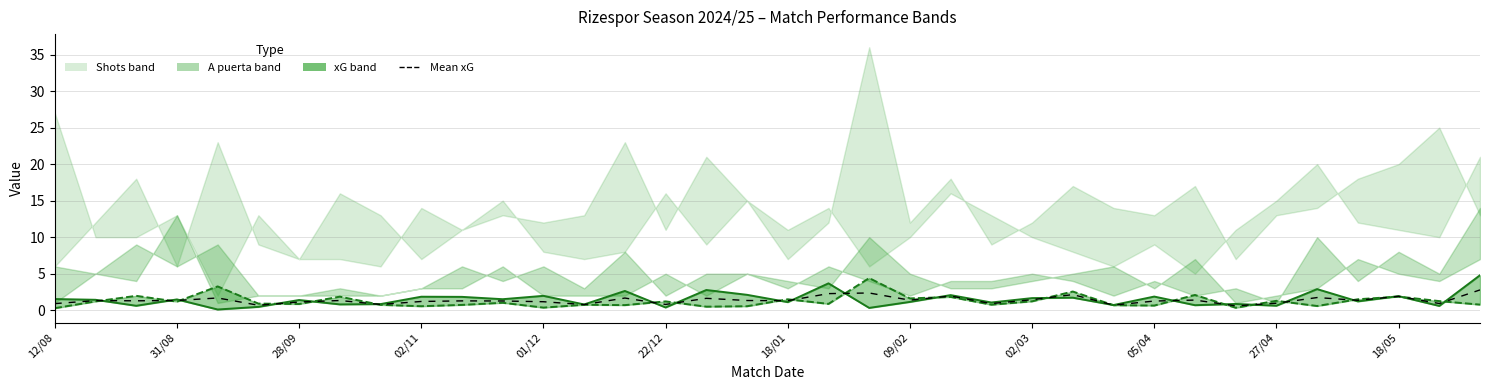

Is it true that xG Favor line equals 2.8 at 16?

True